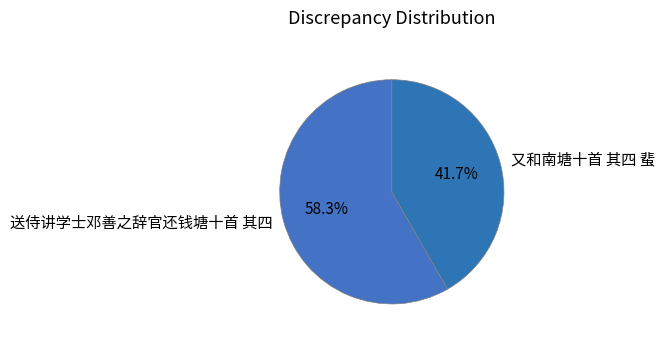

Between 又和南塘十首 其四 蜚 and 送侍讲学士邓善之辞官还钱塘十首 其四, which is larger?

送侍讲学士邓善之辞官还钱塘十首 其四